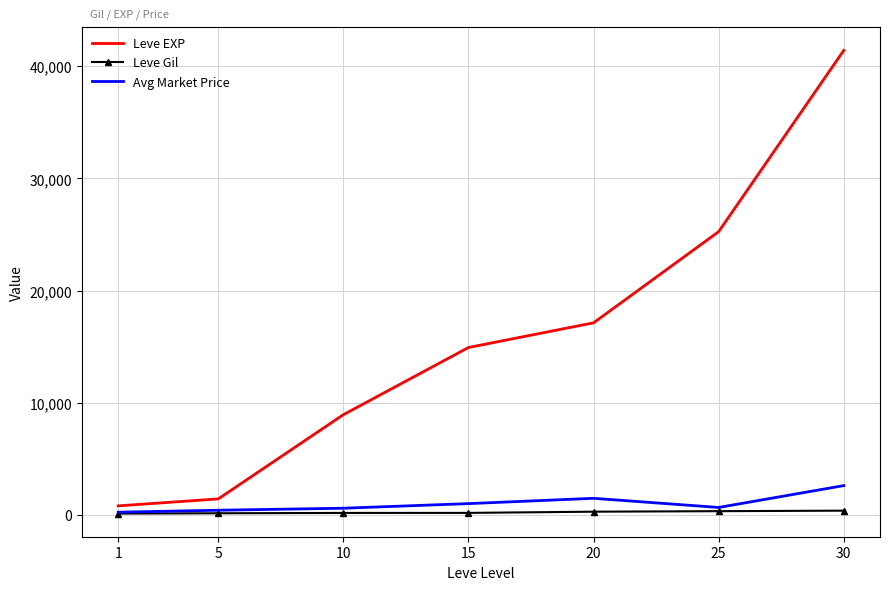

True or false: Leve Gil and Leve EXP intersect in this chart.

False